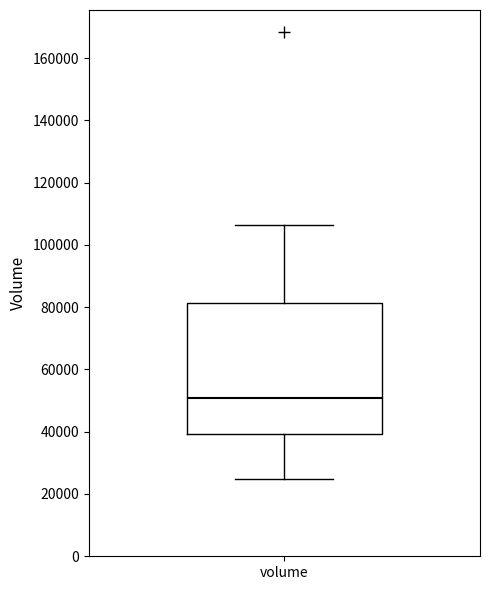

Where is the lower edge of the box for volume on the y-axis? The values are not printed on the chart, so give them approximately, as read against the axis.

40000